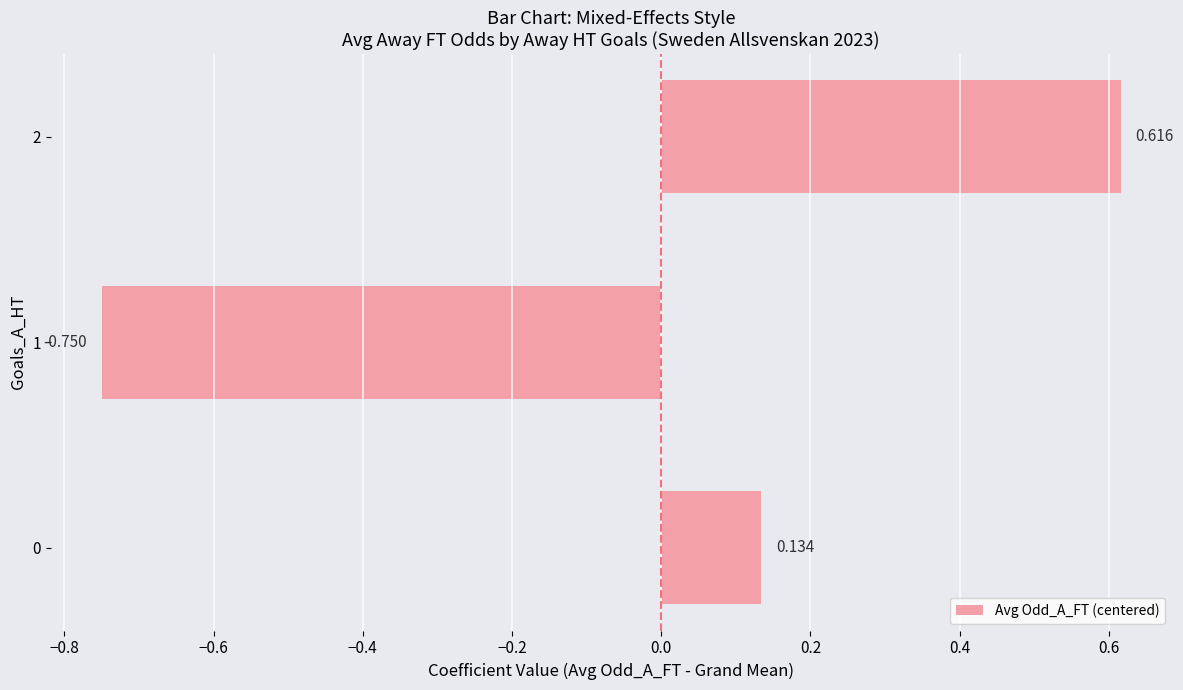

Does the chart contain any negative values?

Yes